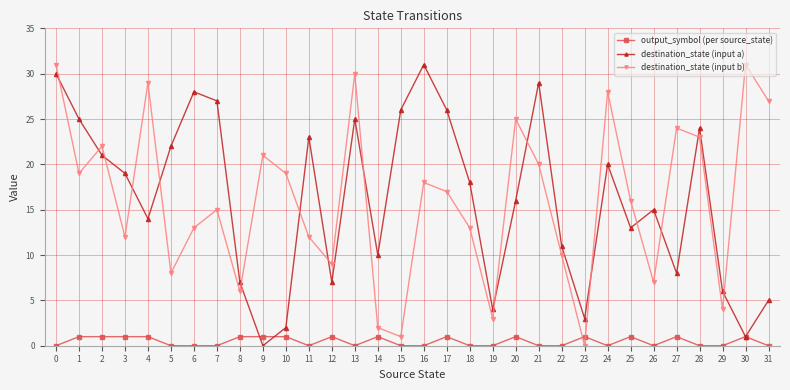

How many values in the destination_state (input b) series are below 17?

16